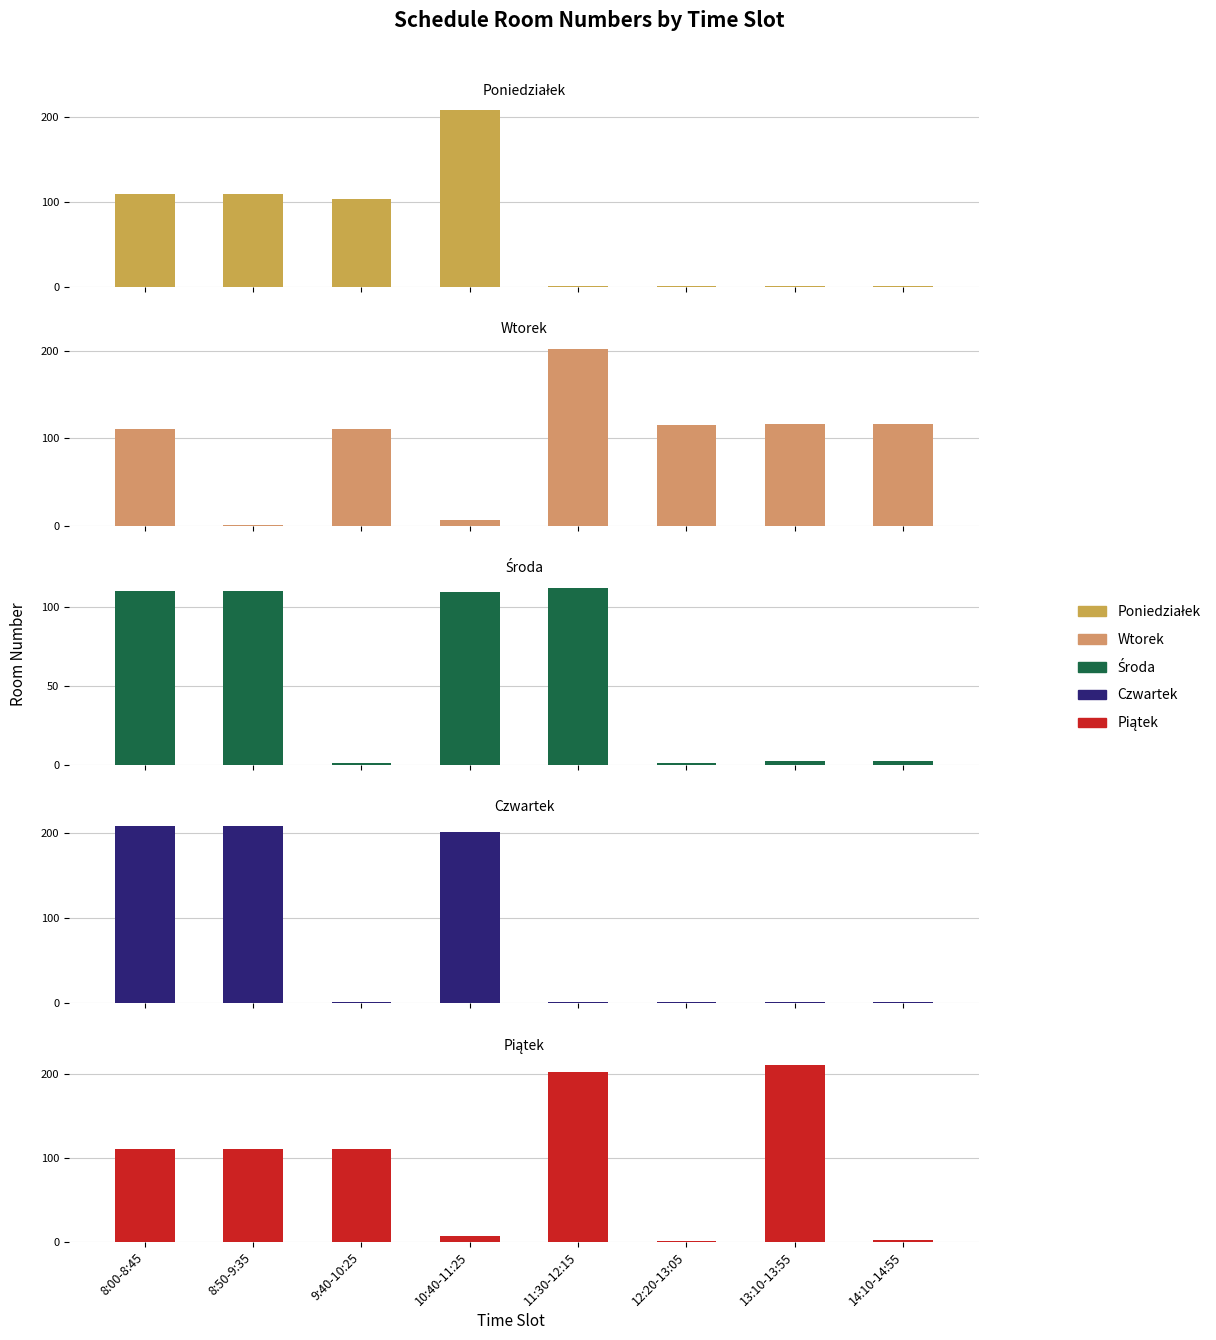

What is the label of the 7th bar from the left?

13:10-13:55